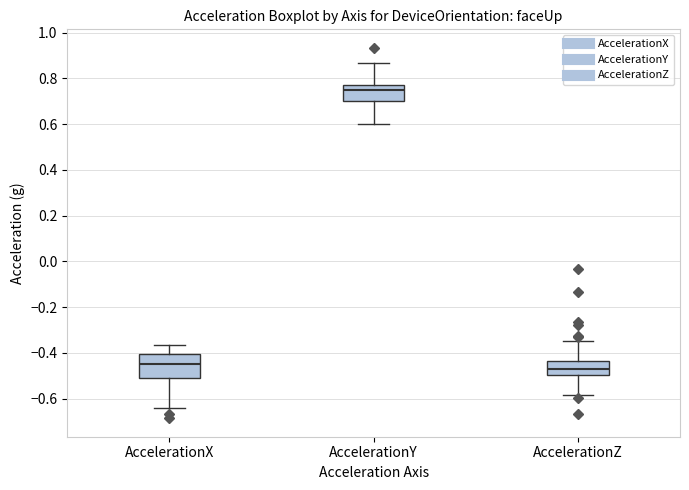

Which box's median line is the highest?

AccelerationY